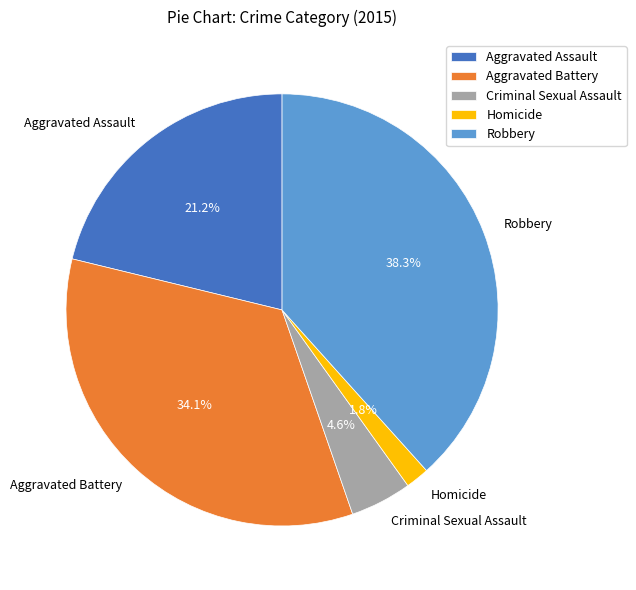

To the nearest percent, what portion does Criminal Sexual Assault represent?

5%